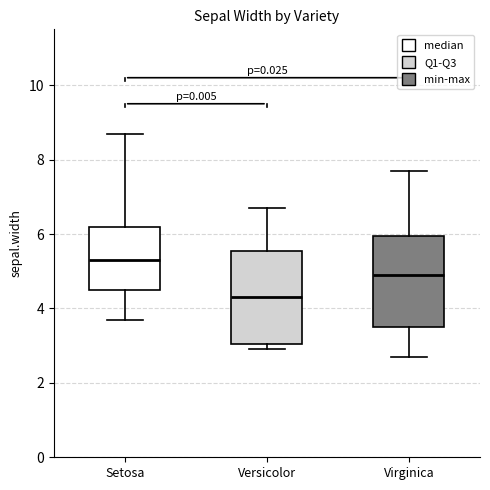

Reading left to right, read every box against the y-axis: the position of its median line, the range the box covers, and the ends of its whiskers. The values are not printed on the chart, so give them approximately, as read against the axis.

Setosa: median 5.4, box 4.6 to 6.2, whiskers 3.8 to 8.8
Versicolor: median 4.4, box 3.0 to 5.6, whiskers 3.0 (just below the box's lower edge) to 6.8
Virginica: median 5.0, box 3.6 to 6.0, whiskers 2.8 to 7.8